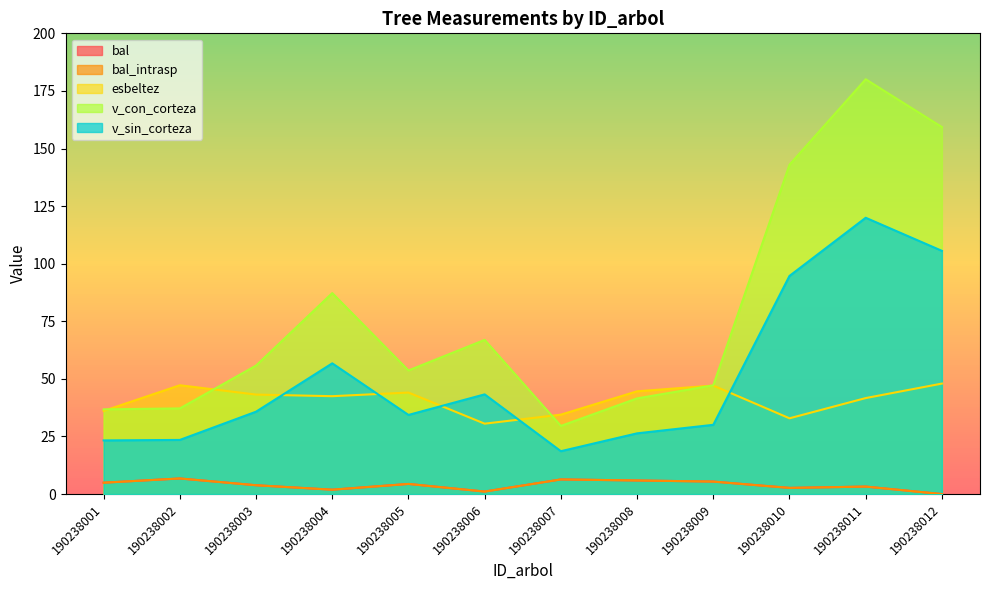

Where is the first local minimum for bal_intrasp?

190238004